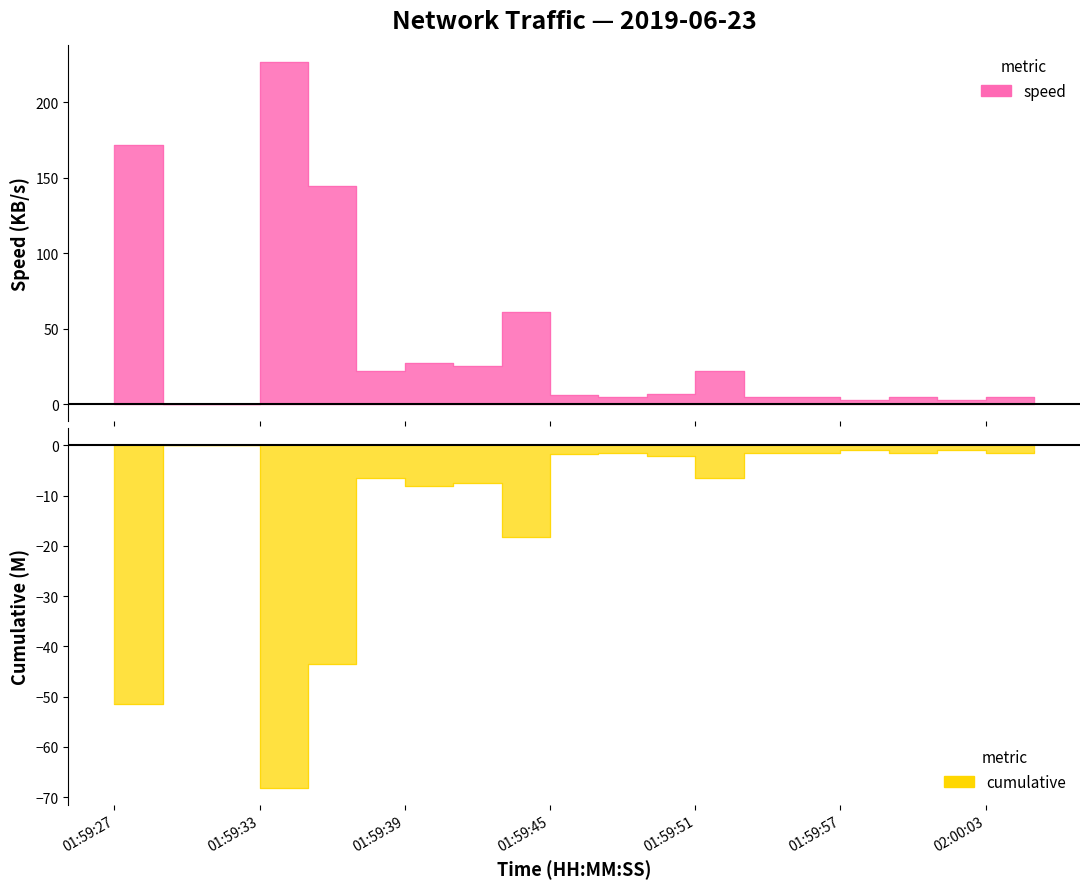

What is the greatest value displayed?

227.0